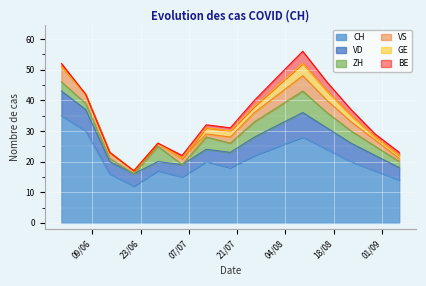

What is the difference between the highest and lowest values at 2020-07-19?

17